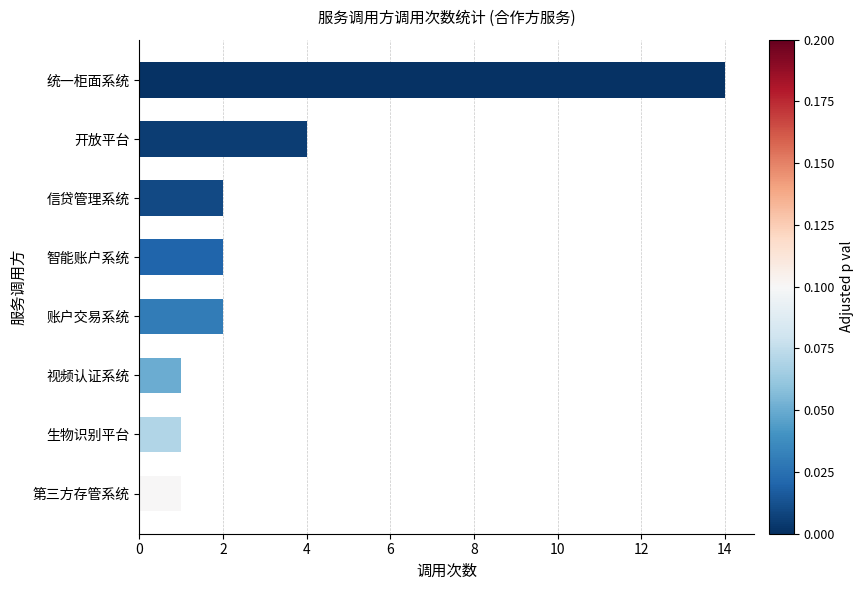

How many distinct data groups are displayed?

1